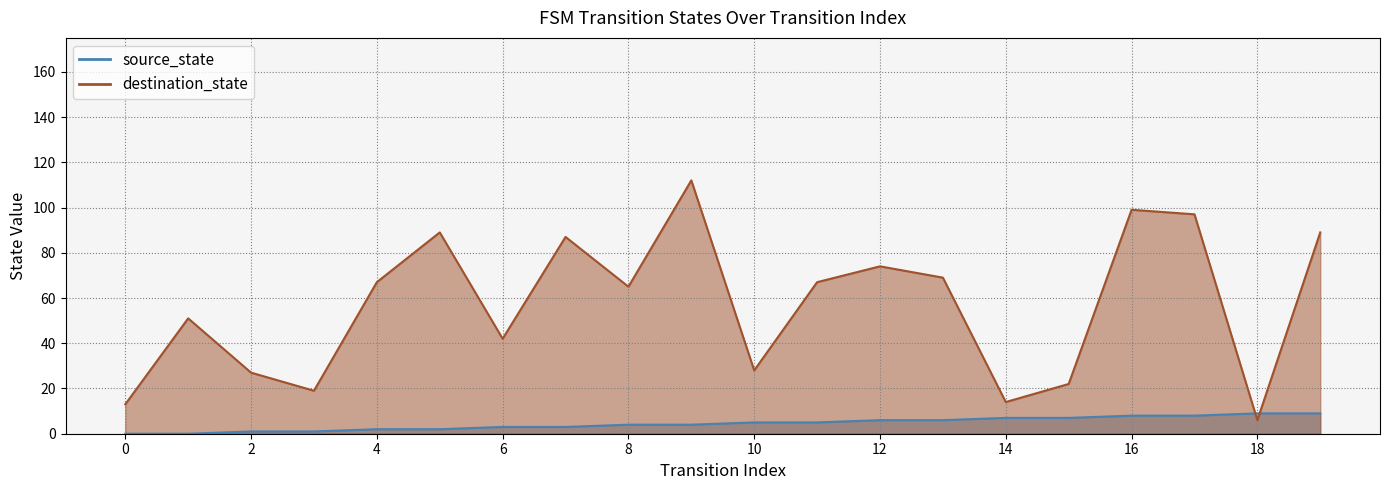

Is it true that source_state equals 2 at 2?

False